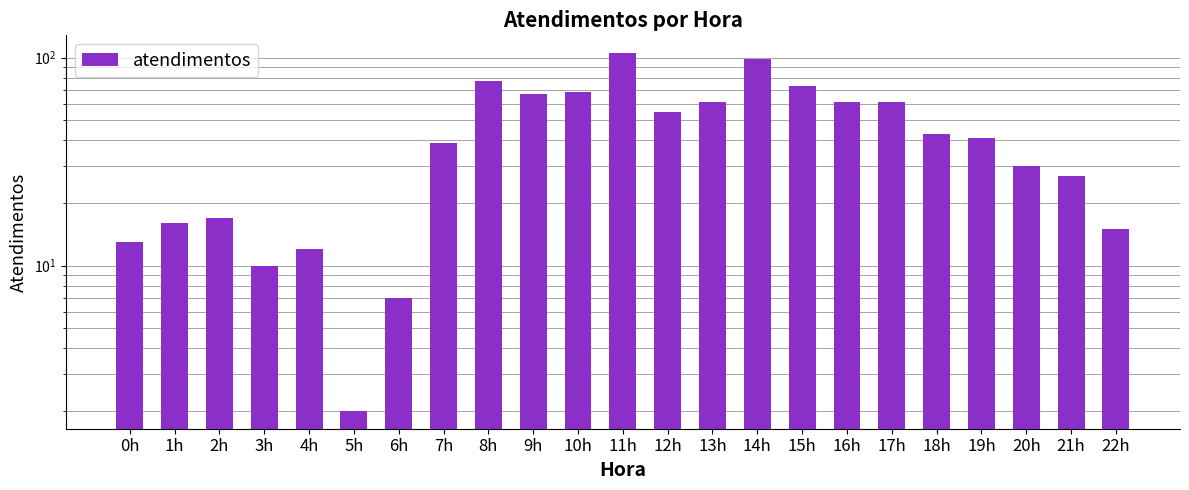

Are the bars grouped side by side (vs. stacked)?

No